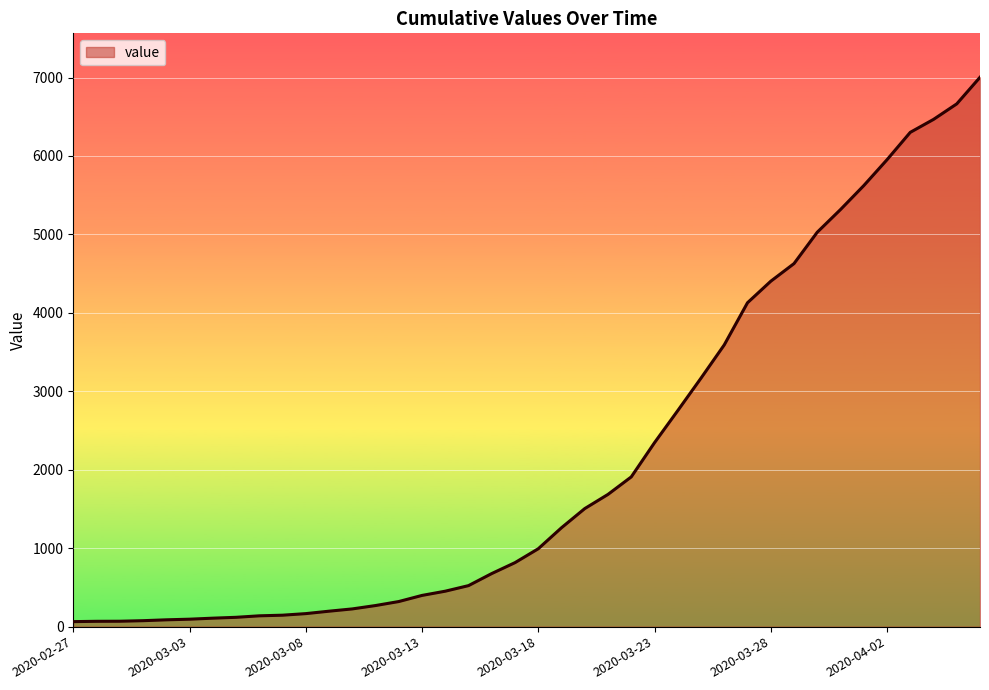

What is the greatest value displayed?

7003